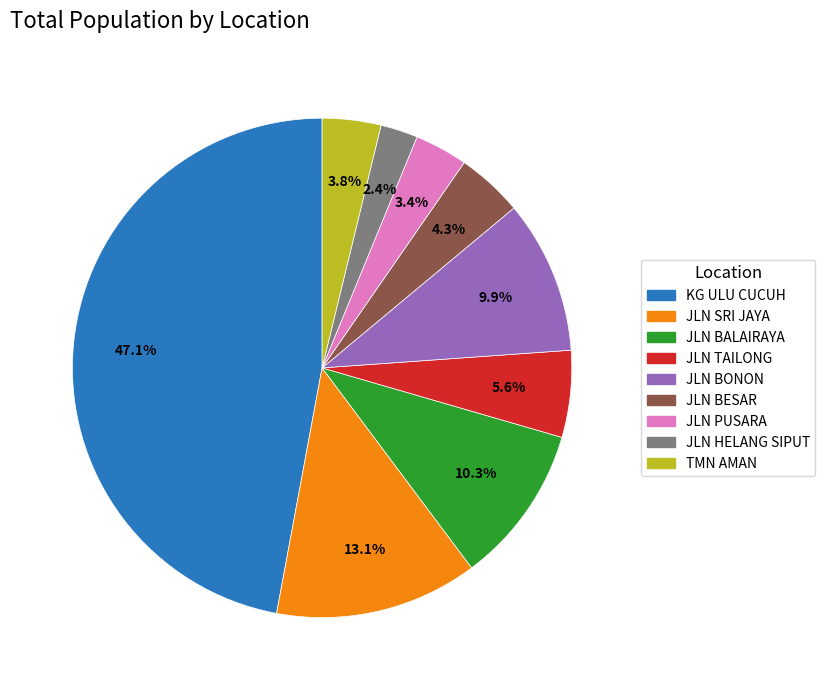

What is the ratio of the value at KG ULU CUCUH to the value at JLN SRI JAYA?

3.6